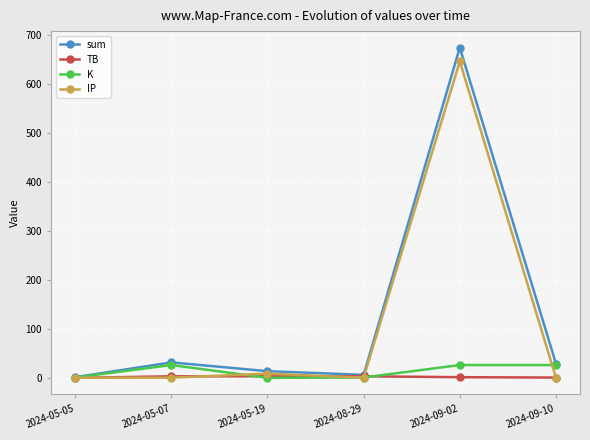

The K series shows 0.2 at 2024-05-19. True or false?

True